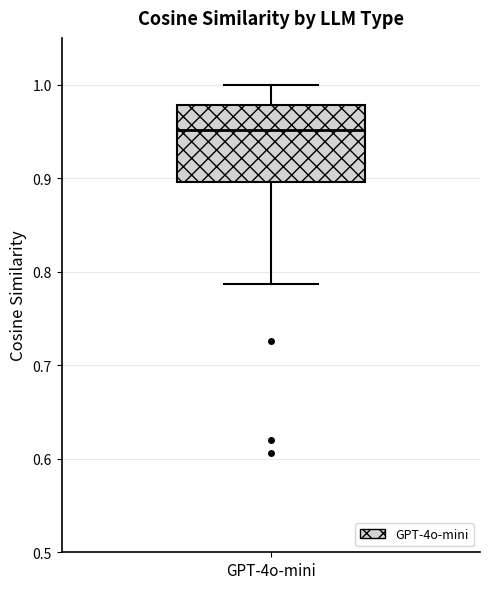

Where does the upper whisker of the box for GPT-4o-mini end on the y-axis? The values are not printed on the chart, so give them approximately, as read against the axis.

1.00